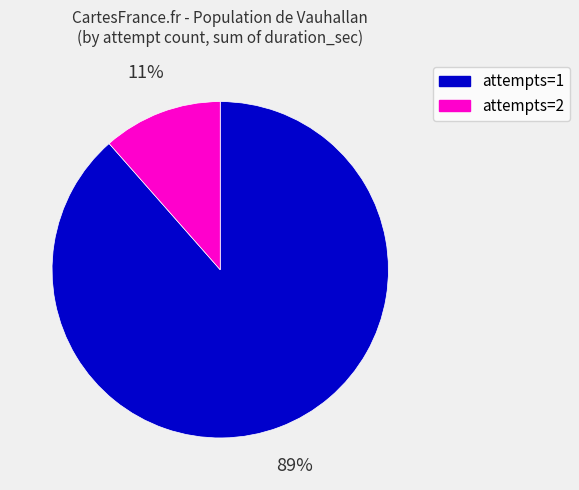

How many slices are in this pie chart?

2